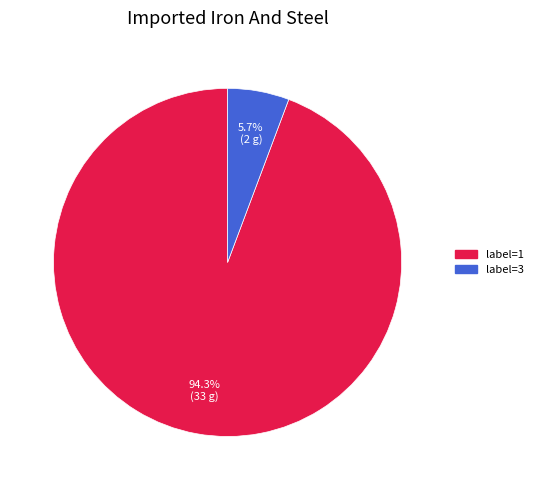

Is there a majority slice in this chart?

Yes